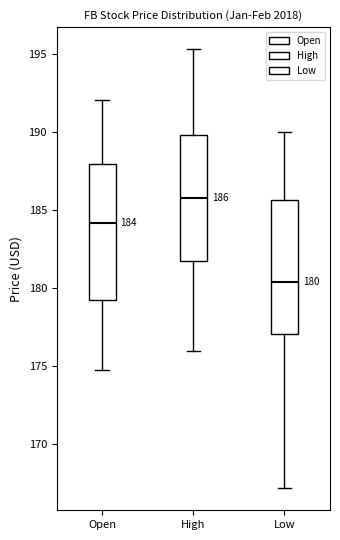

Which box has the lowest median line?

Low